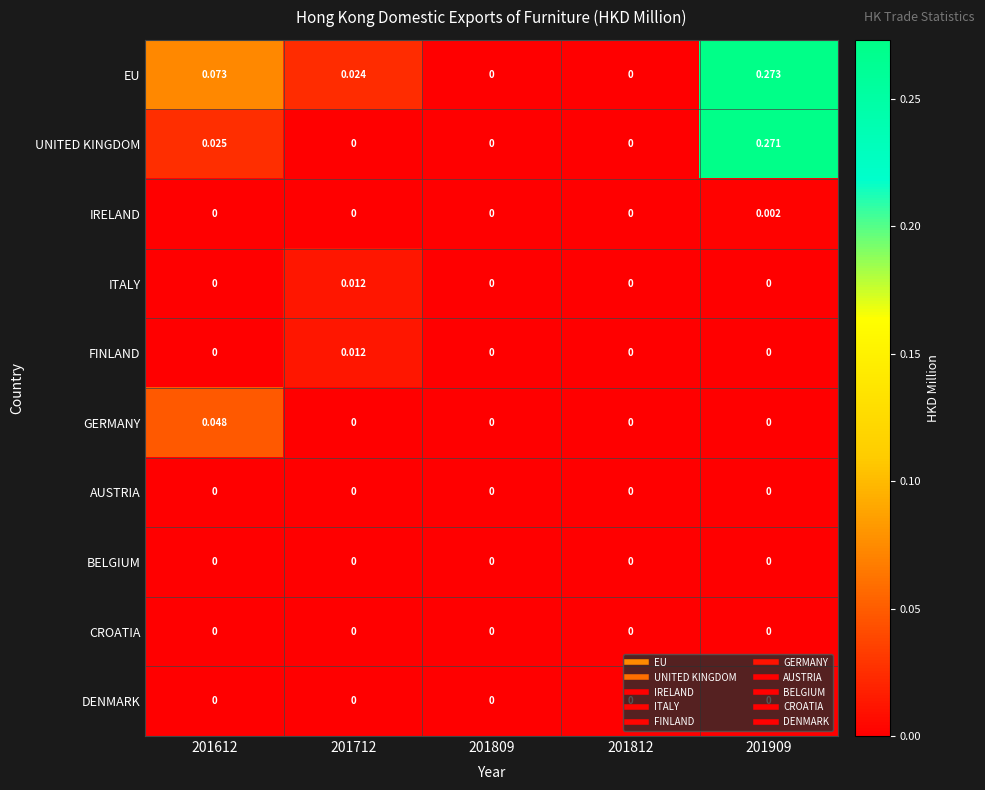

Which series has the largest range (max minus min)?

EU